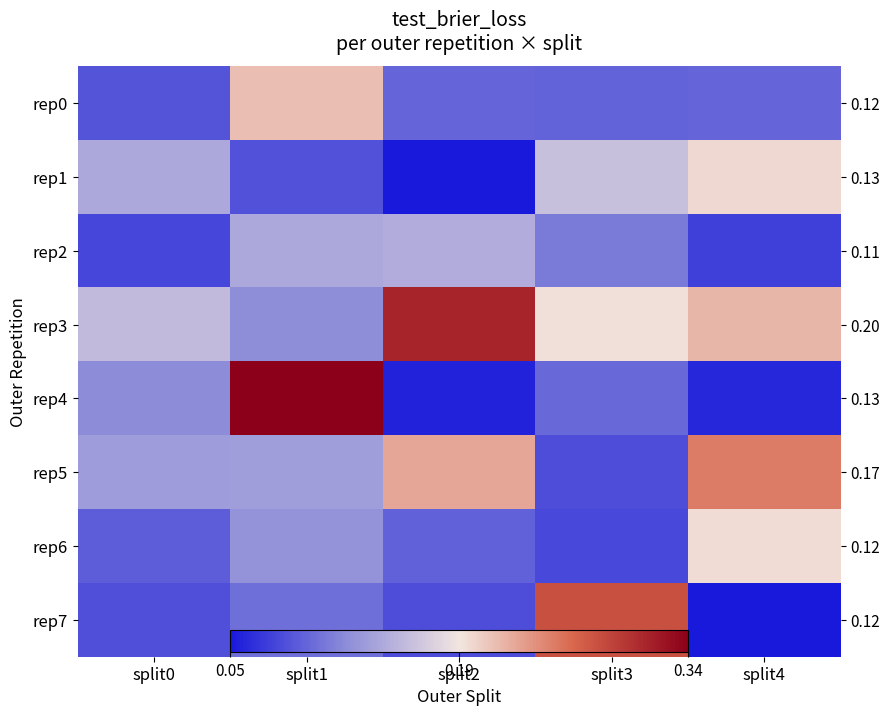

Is it true that rep2 equals 0.1 at split1?

True